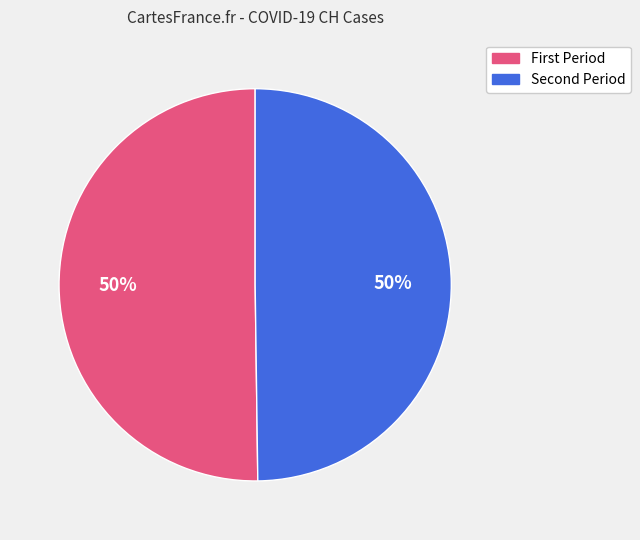

To the nearest percent, what is the average slice percentage?

50%